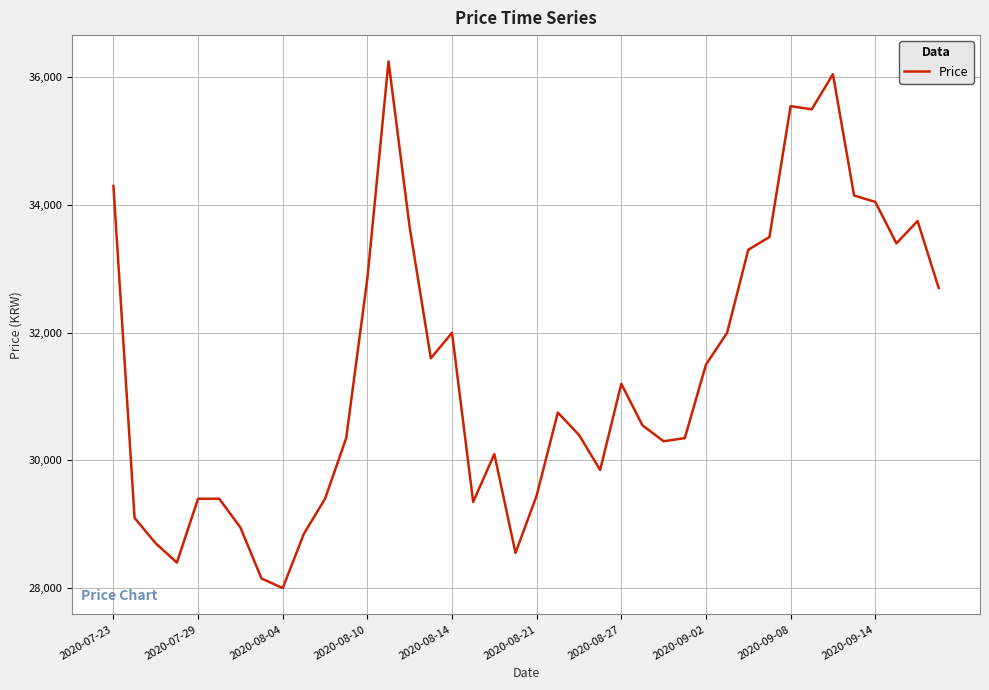

What is the difference between the maximum and minimum values?

8250